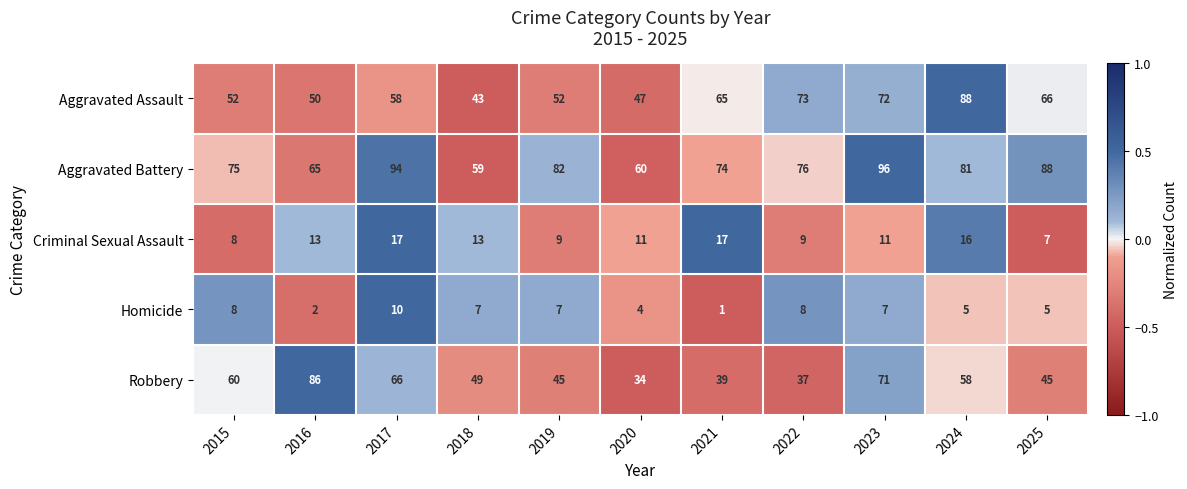

At how many categories does at least one series exceed 41?

11